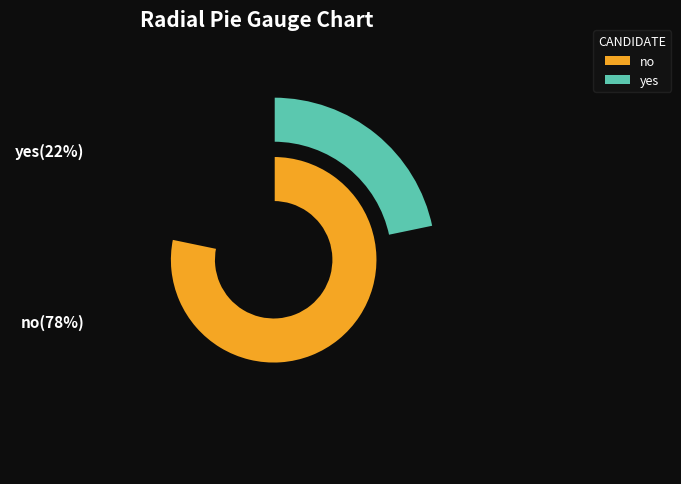

Count the number of slices in the pie.

2